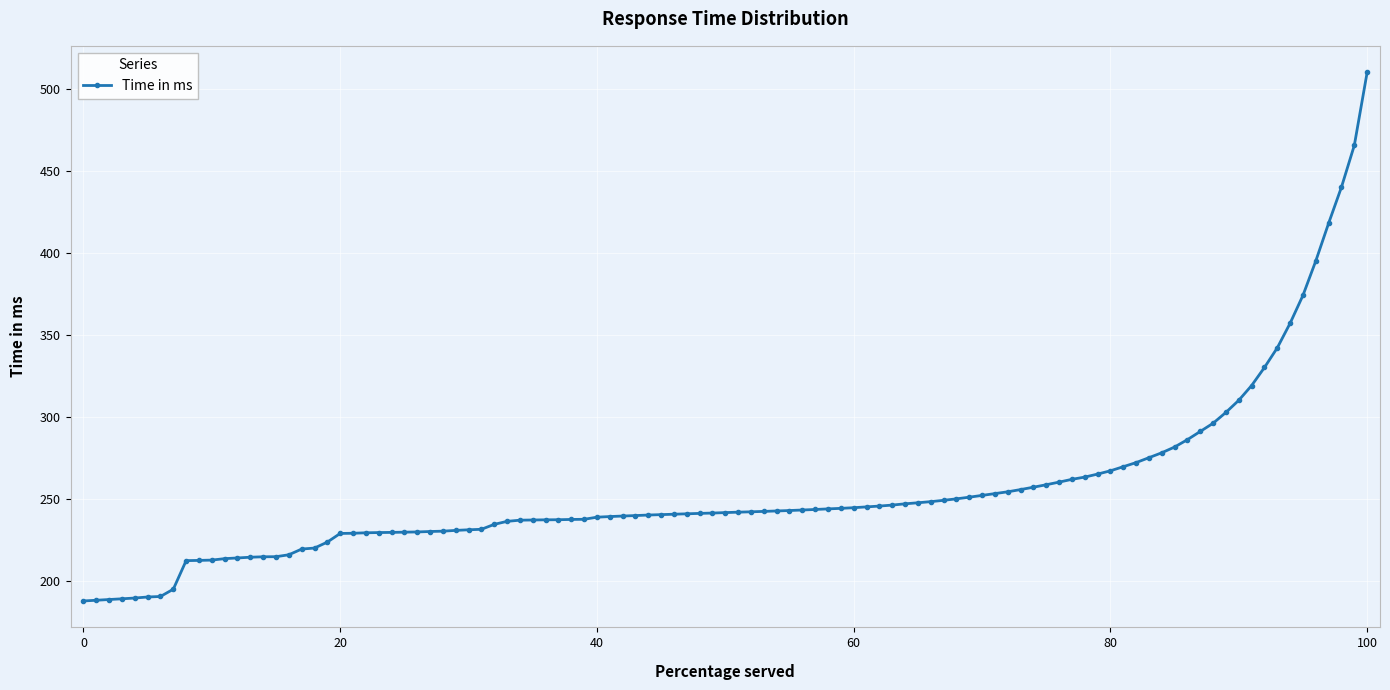

What is the value of the 14th point from the left?

214.3